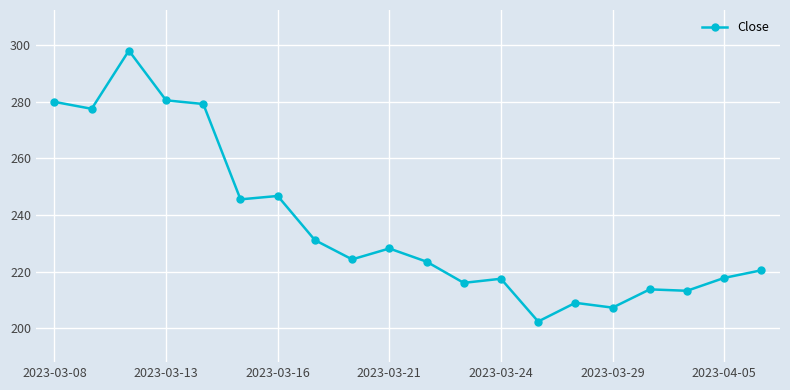

What is the average value?

236.6